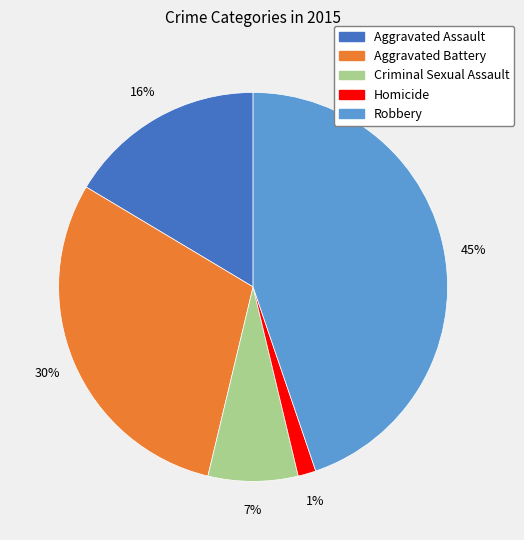

What is the largest slice in the pie chart?

Robbery